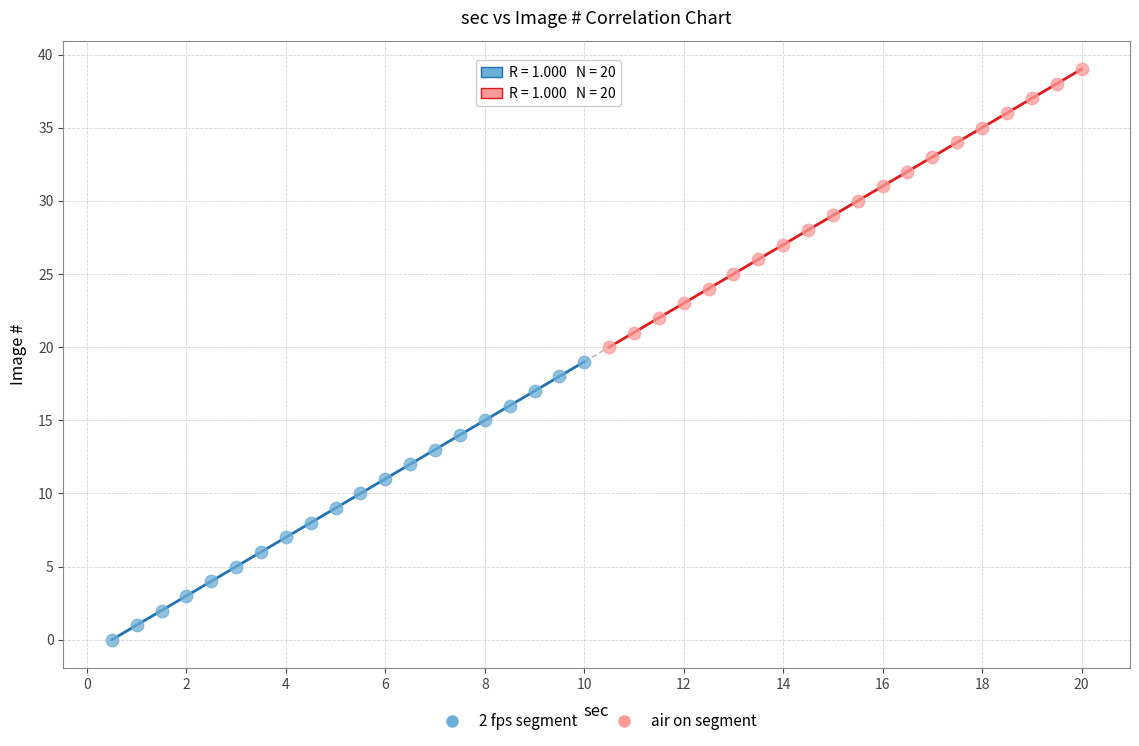

Which series reaches the maximum Y coordinate?

air on segment